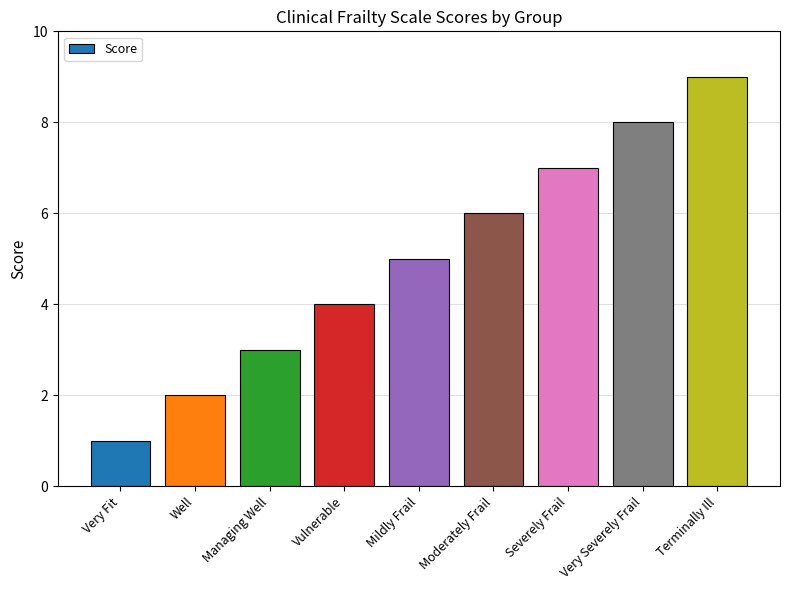

Are the bars horizontal?

No